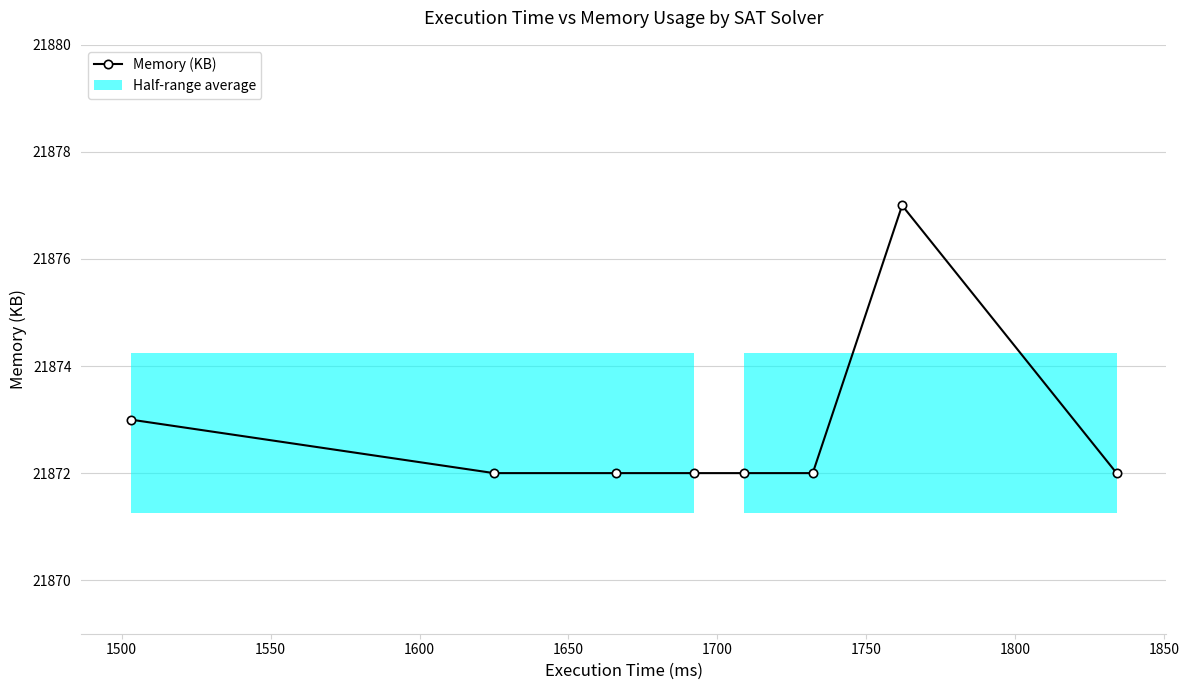

What is the value of the Memory (KB) point at the 1st from the left?

21873